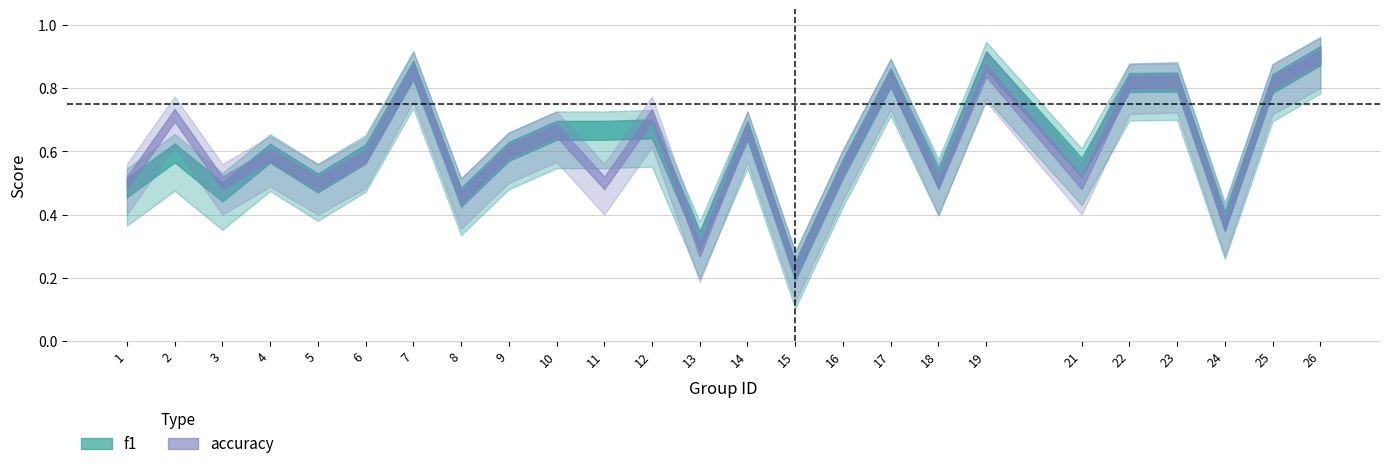

What is the minimum value shown in the chart?

0.2